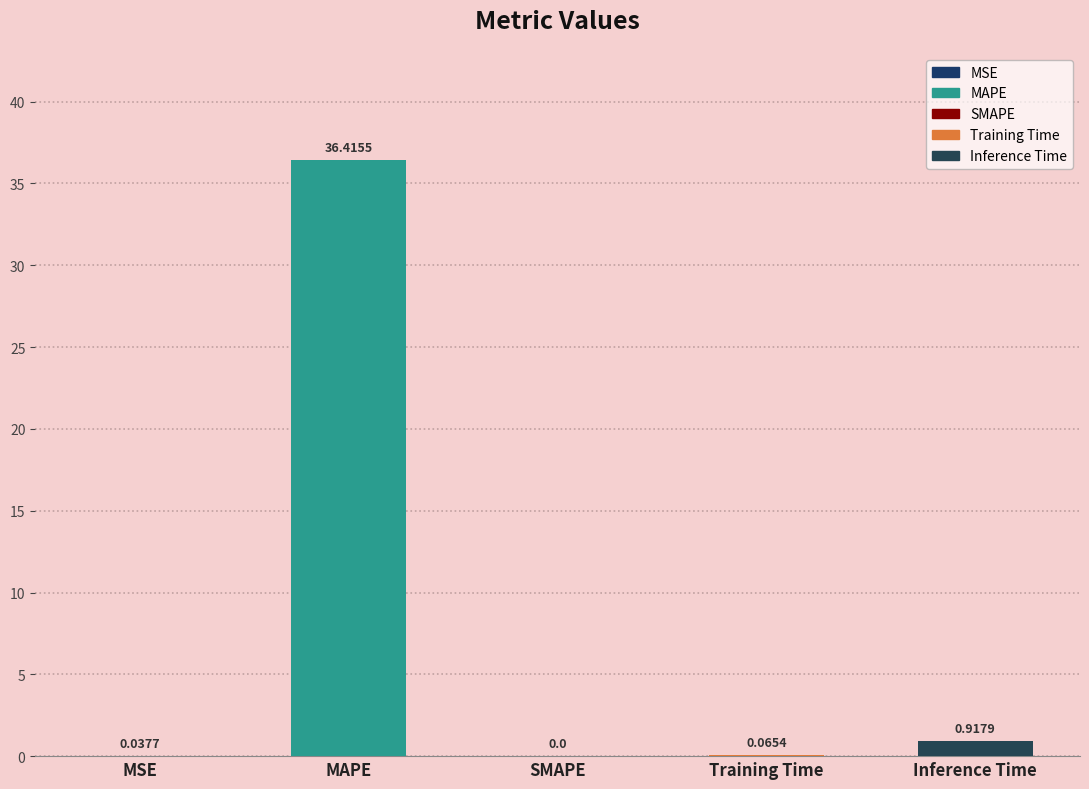

What is the average value?

7.5